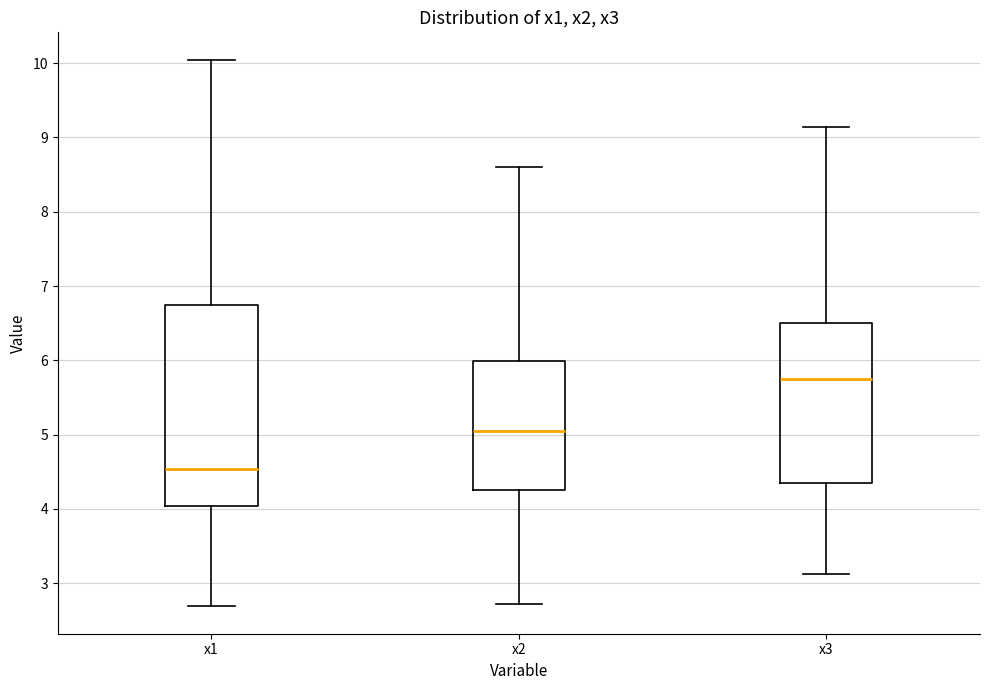

Reading left to right, transcribe this box plot: for each box, give where its median line is, the range the box spans, and where its two whiskers end, as read against the y-axis. The values are not printed on the chart, so give them approximately, as read against the axis.

x1: median 4.5, box 4.0 to 6.7, whiskers 2.7 to 10.0
x2: median 5.0, box 4.3 to 6.0, whiskers 2.7 to 8.6
x3: median 5.8, box 4.3 to 6.5, whiskers 3.1 to 9.1